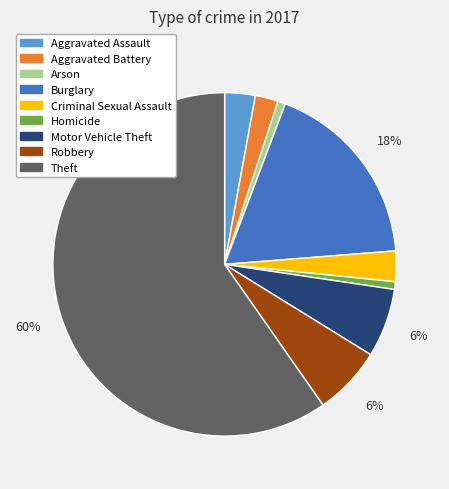

To the nearest percent, what is the combined percentage of Arson and Motor Vehicle Theft?

7%